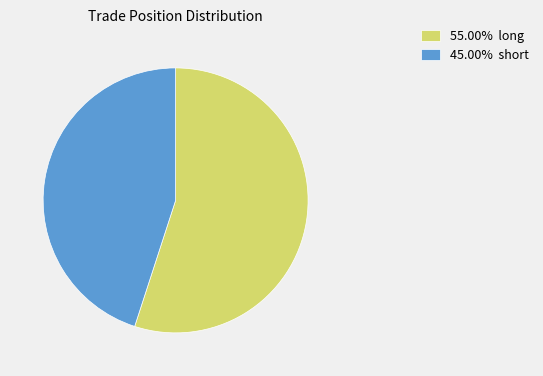

Approximately how many times larger is the value at 45.00% short compared to 55.00% long?

0.8